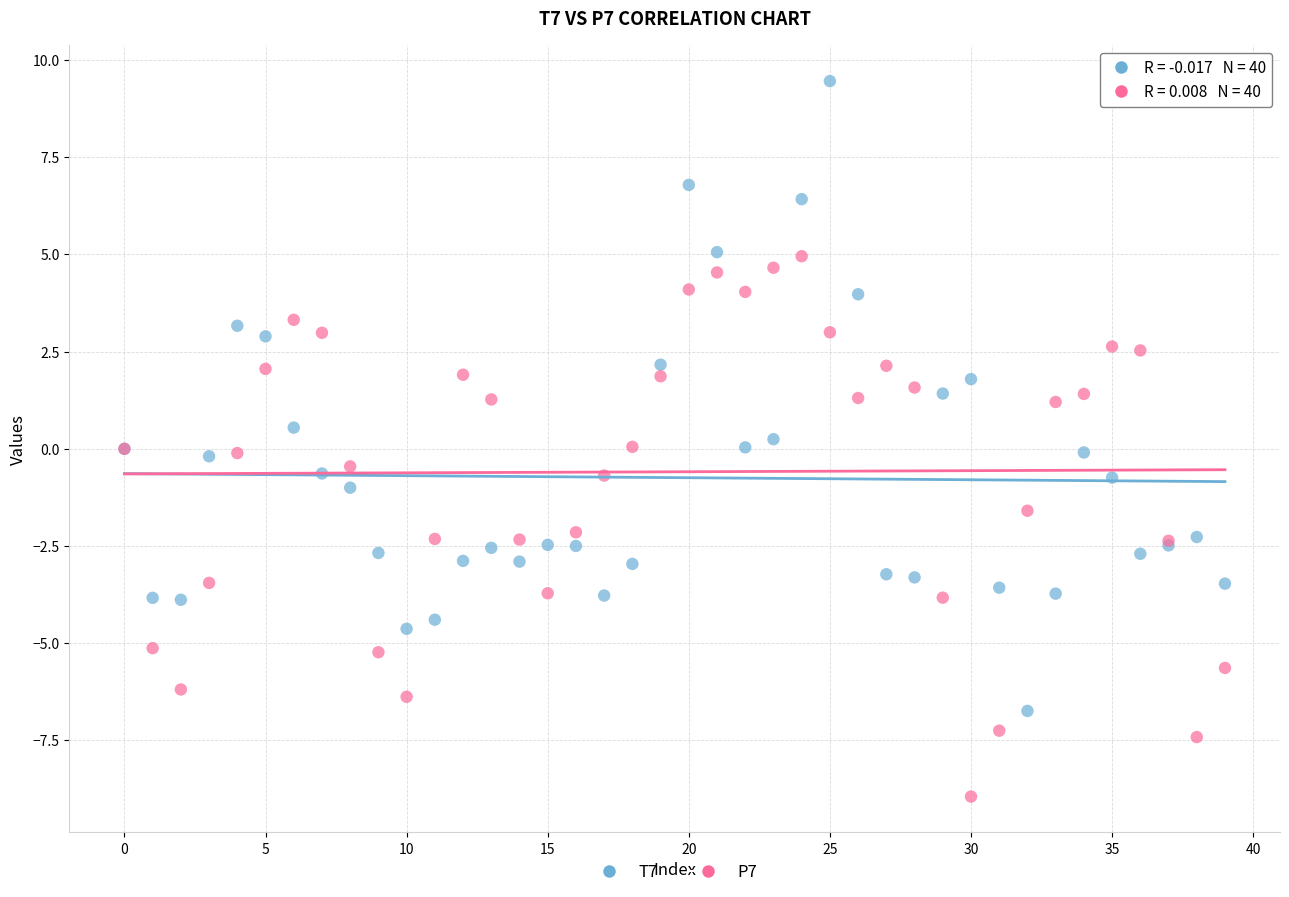

Which series reaches the maximum Y coordinate?

T7